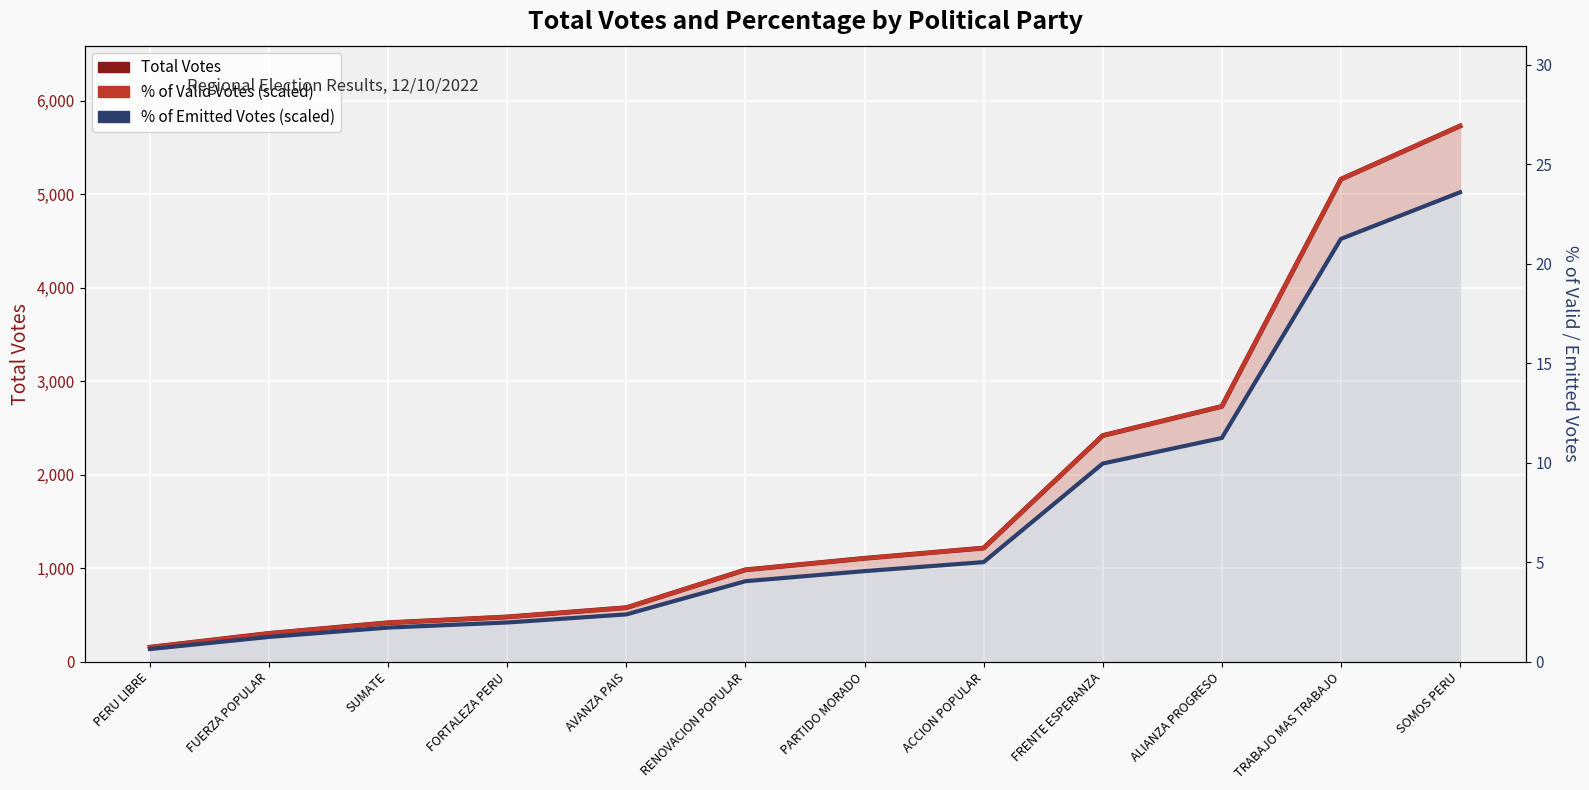

At how many categories does at least one series exceed 3875?

2